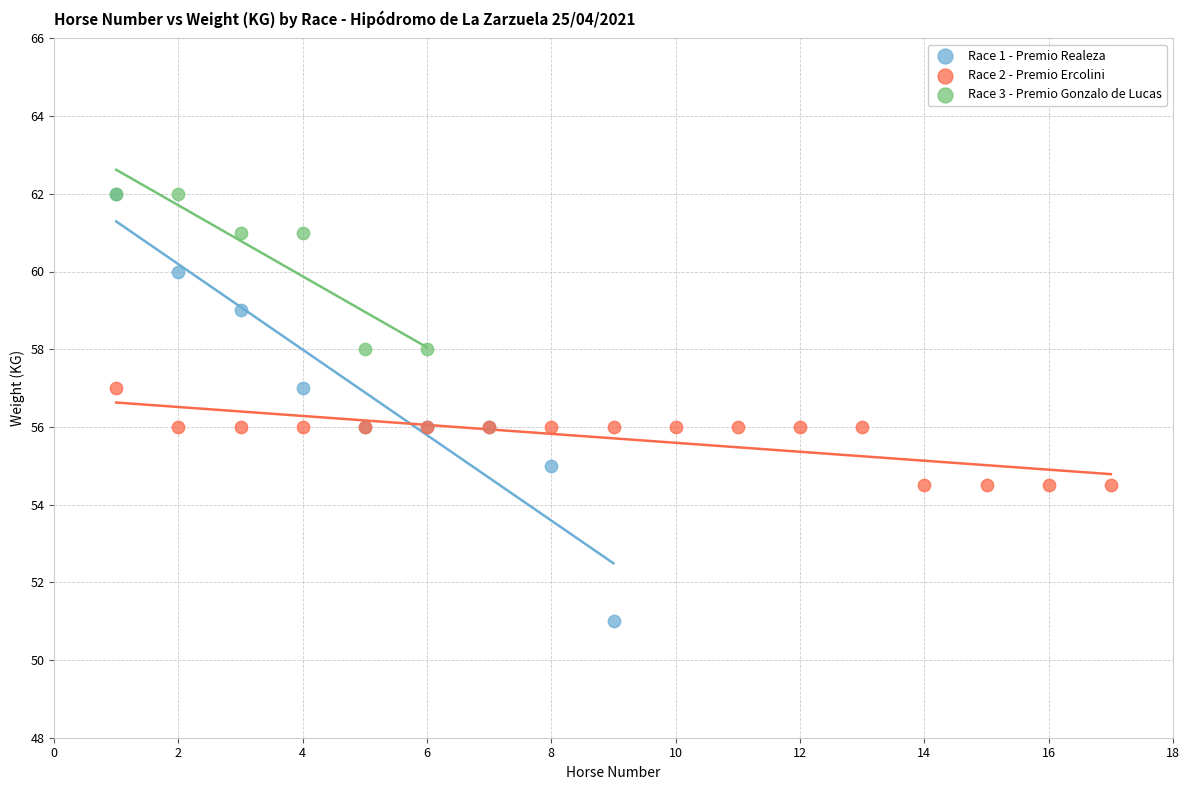

Which series has the widest spread of Y values?

Race 1 - Premio Realeza